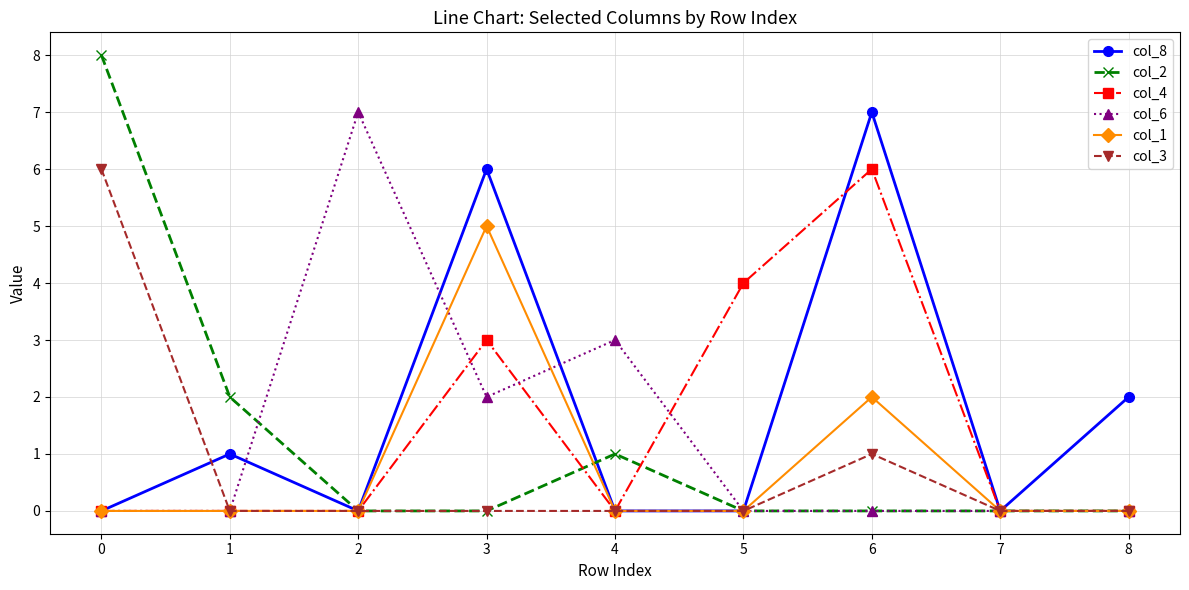

Count the col_6 values in the range 0 to 2.

7